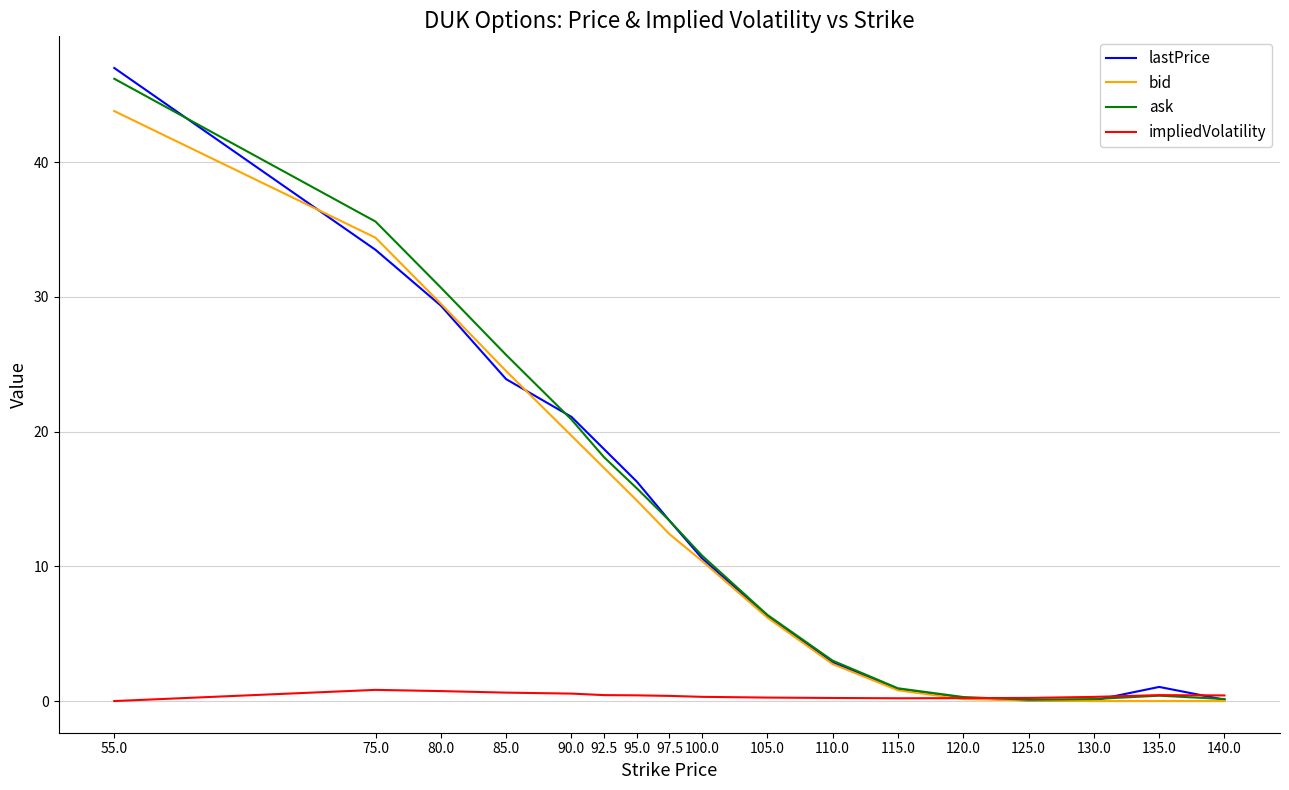

True or false: bid has a value of 10.2 at 95.0.

False